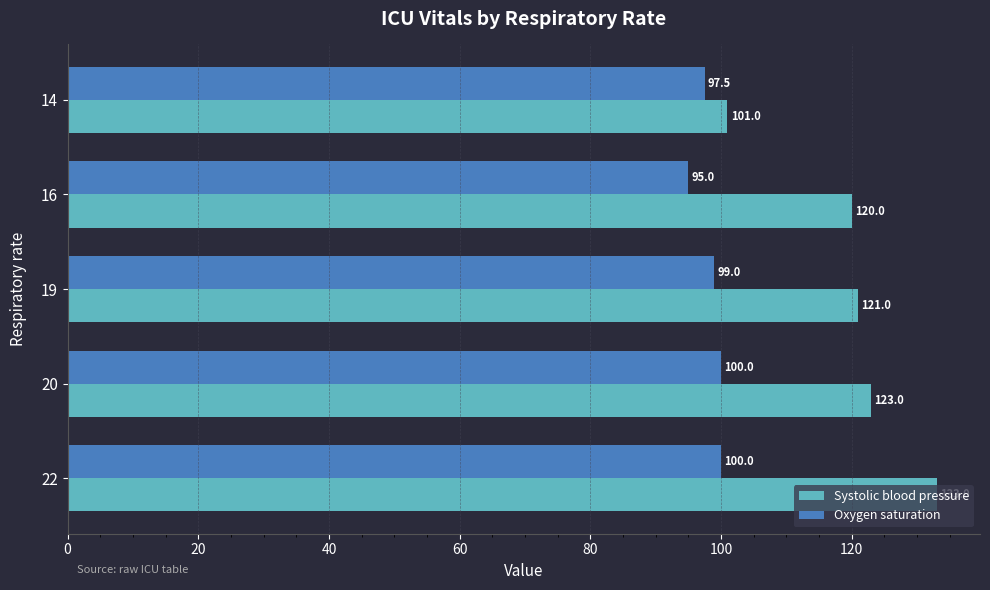

Rank the series by their average value, from lowest to highest.

Oxygen saturation, Systolic blood pressure